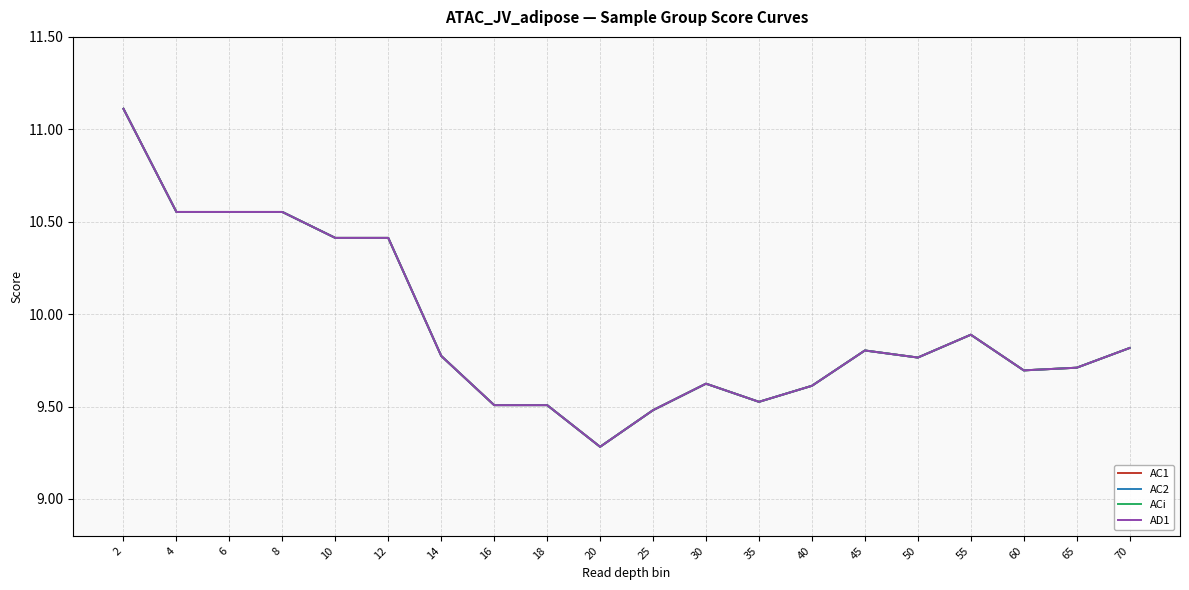

True or false: AC1 and AC2 intersect in this chart.

False